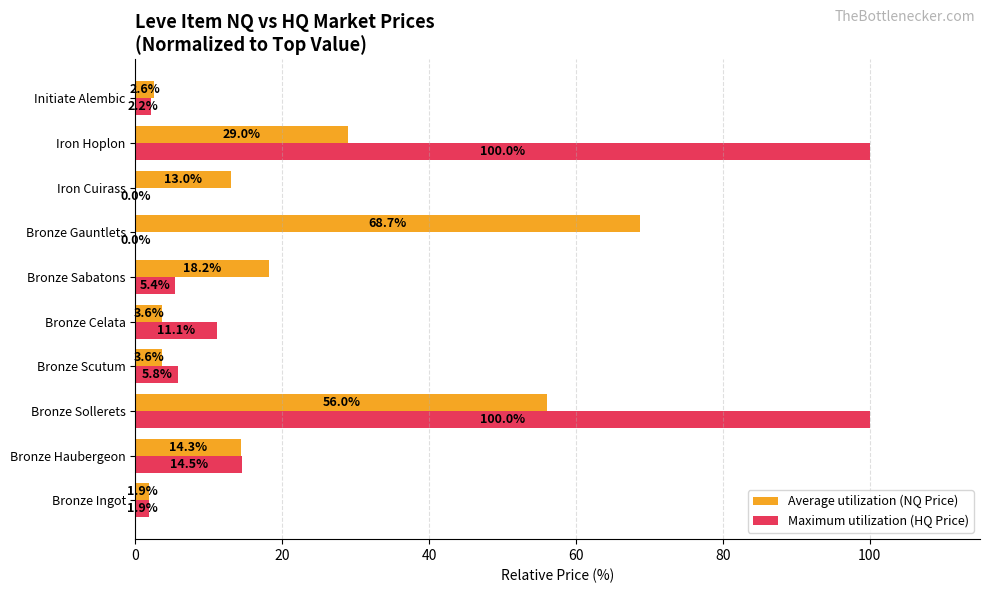

At which category is the sum across all series the highest?

Bronze Sollerets